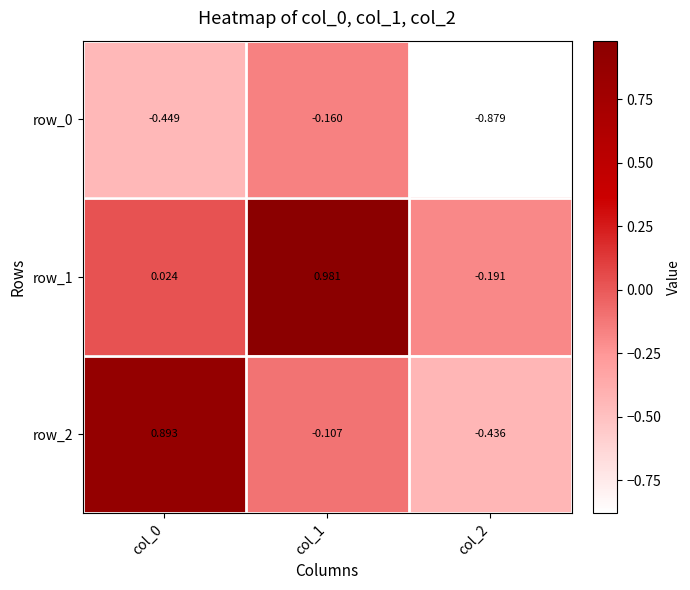

True or false: row_1 has a value of 0.3 at col_1.

False